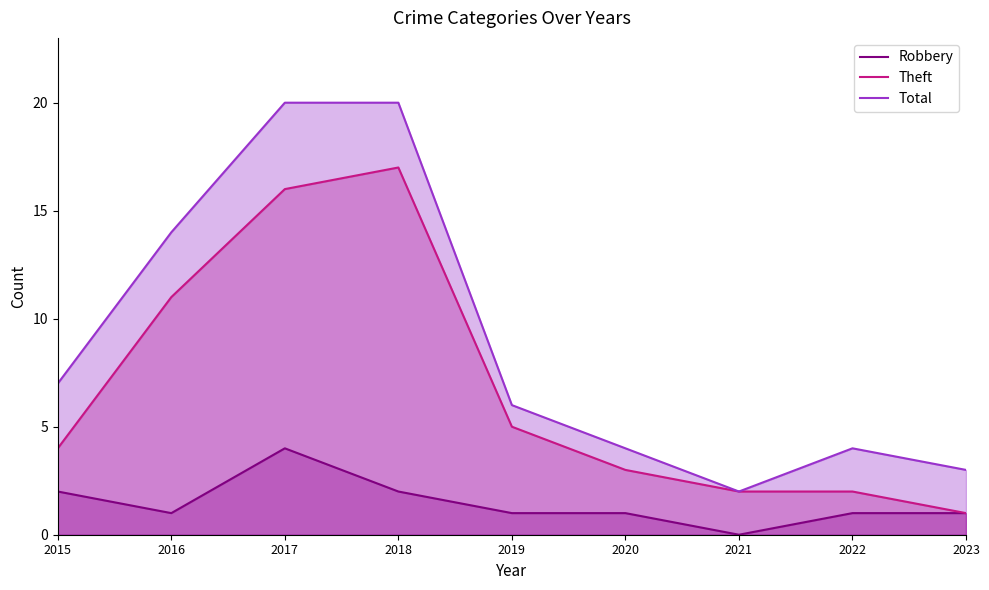

Reading right to left, extract all data points from this chart.

Robbery: 1	1	0	1	1	2	4	1	2
Theft: 1	2	2	3	5	17	16	11	4
Total: 3	4	2	4	6	20	20	14	7